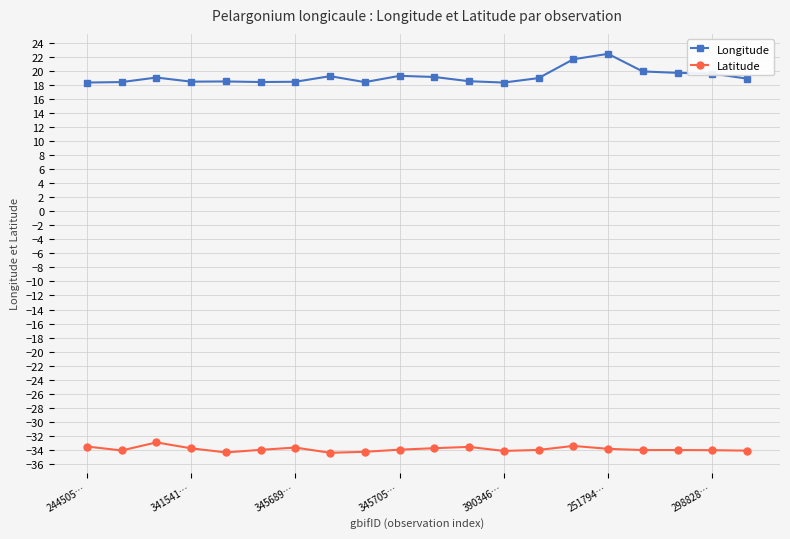

What is the value of the Longitude point at the 1st from the left?

18.3